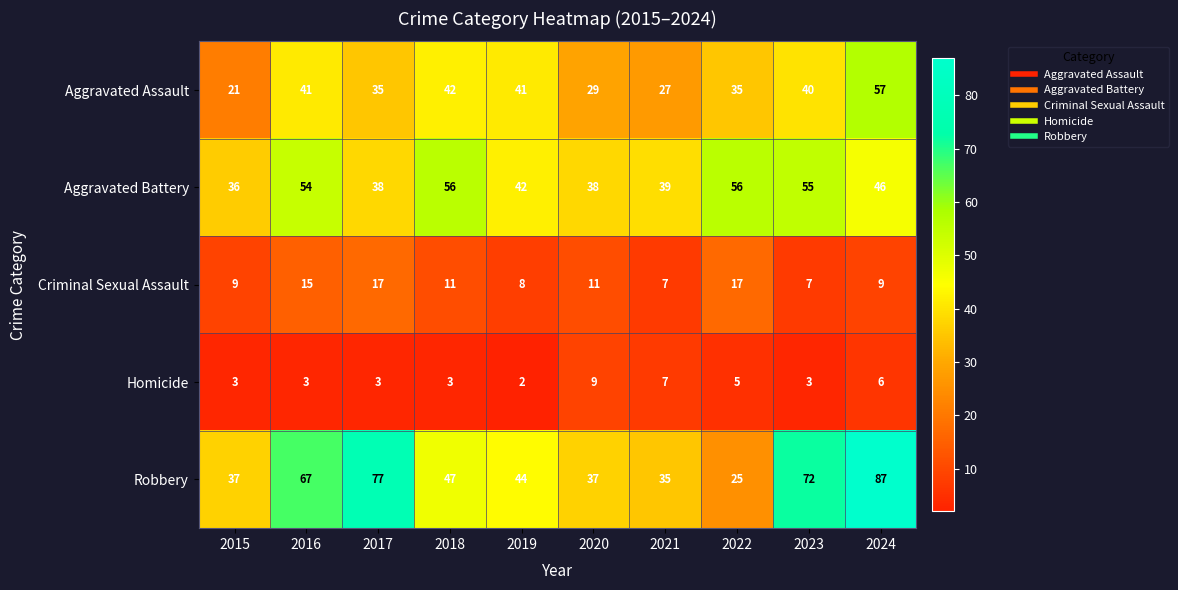

What is the total value across all series at 2023?

177